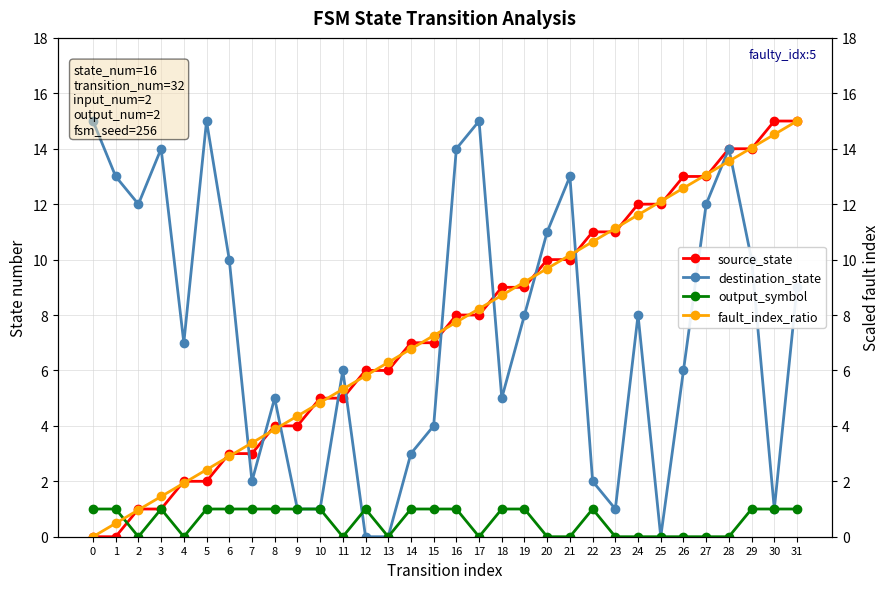

The value of destination_state at 15 is 1.1. True or false?

False